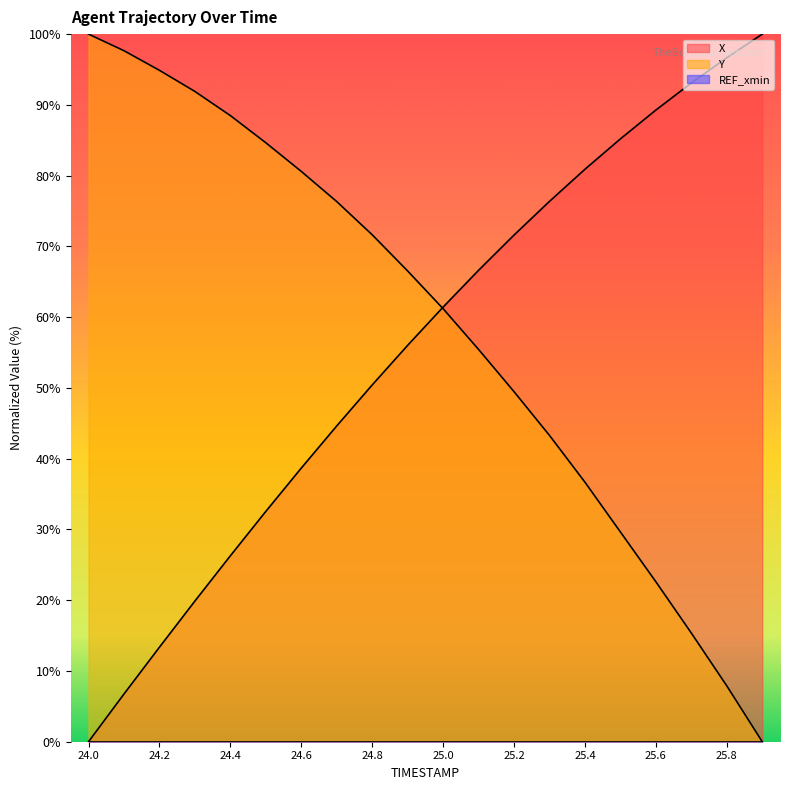

True or false: Y has a value of 13.7 at 25.8.

False